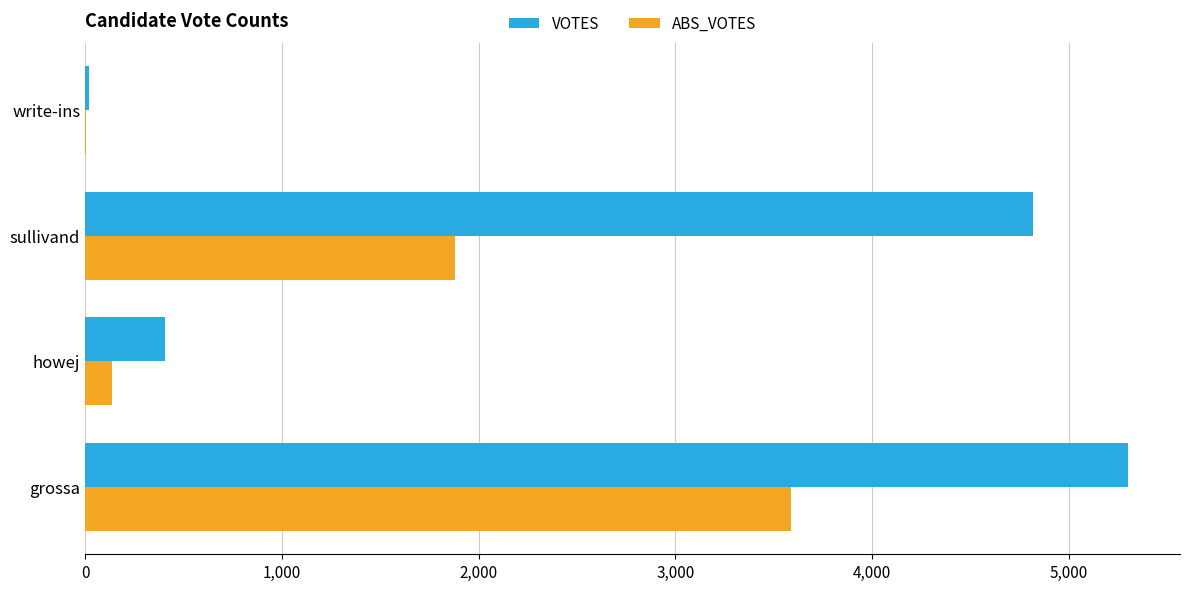

Is the value of VOTES at write-ins greater than the value of ABS_VOTES at howej?

No